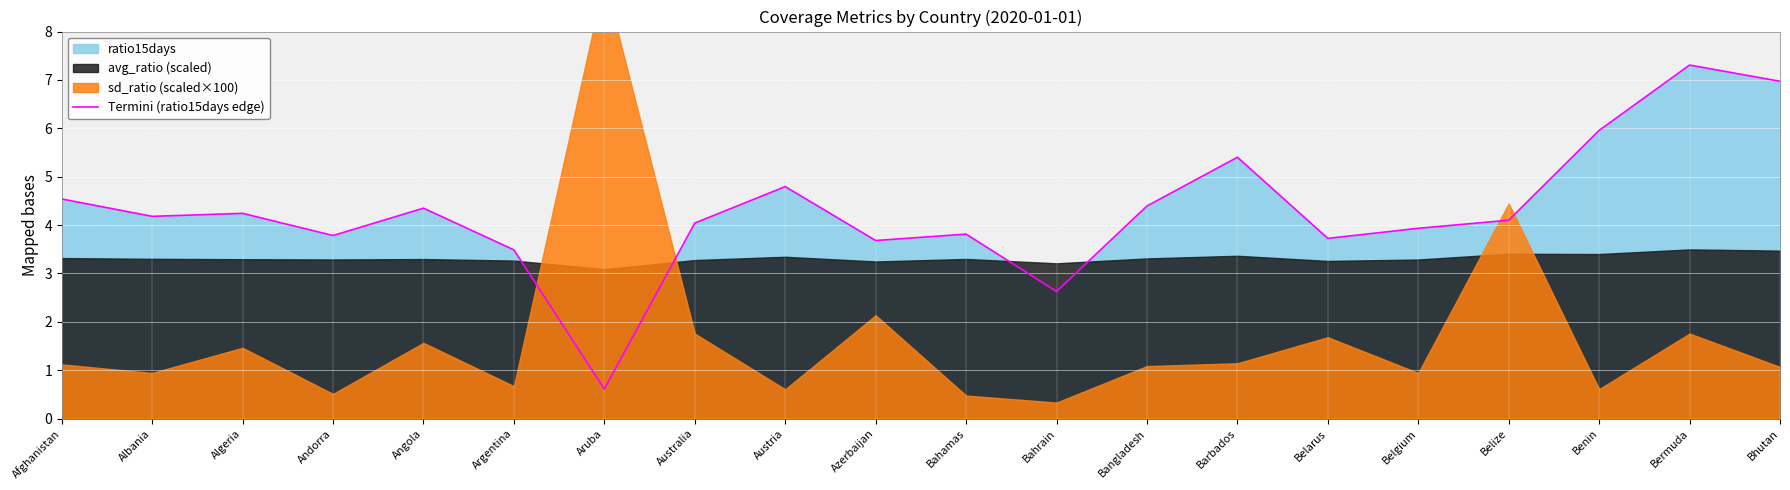

Reading left to right, extract all data points from this chart.

Afghanistan=4.5	Albania=4.2	Algeria=4.2	Andorra=3.8	Angola=4.3	Argentina=3.5	Aruba=0.6	Australia=4.0	Austria=4.8	Azerbaijan=3.7	Bahamas=3.8	Bahrain=2.6	Bangladesh=4.4	Barbados=5.4	Belarus=3.7	Belgium=3.9	Belize=4.1	Benin=6.0	Bermuda=7.3	Bhutan=7.0